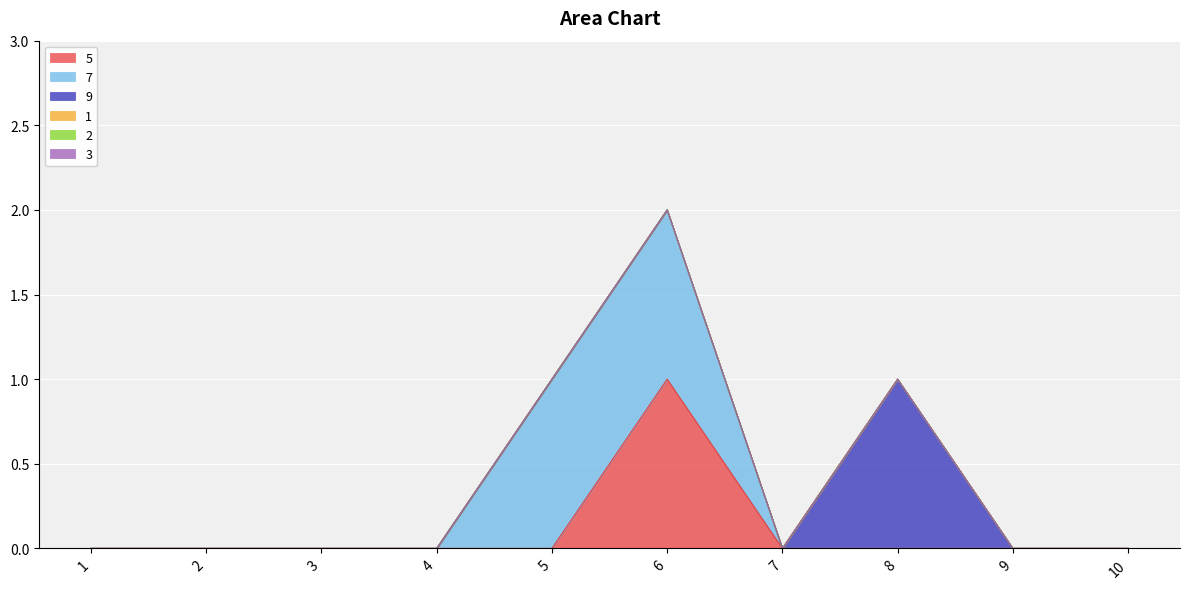

What is the difference between the maximum and second lowest values in the 9 series?

1